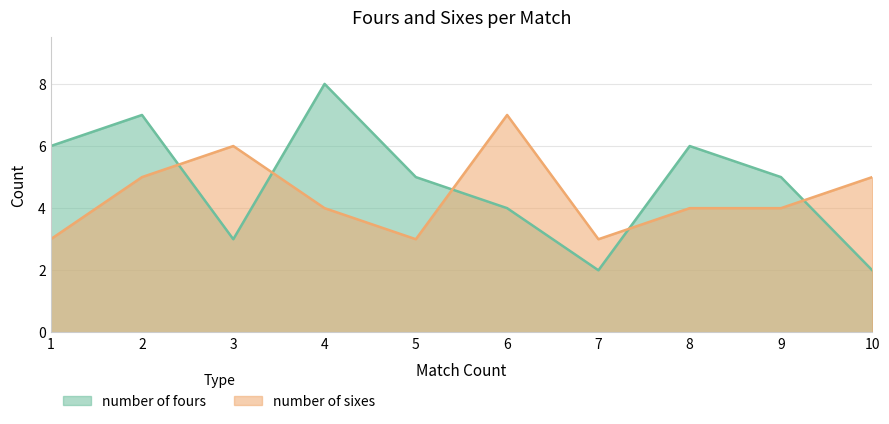

How many interior local valleys does the number of sixes series have?

2